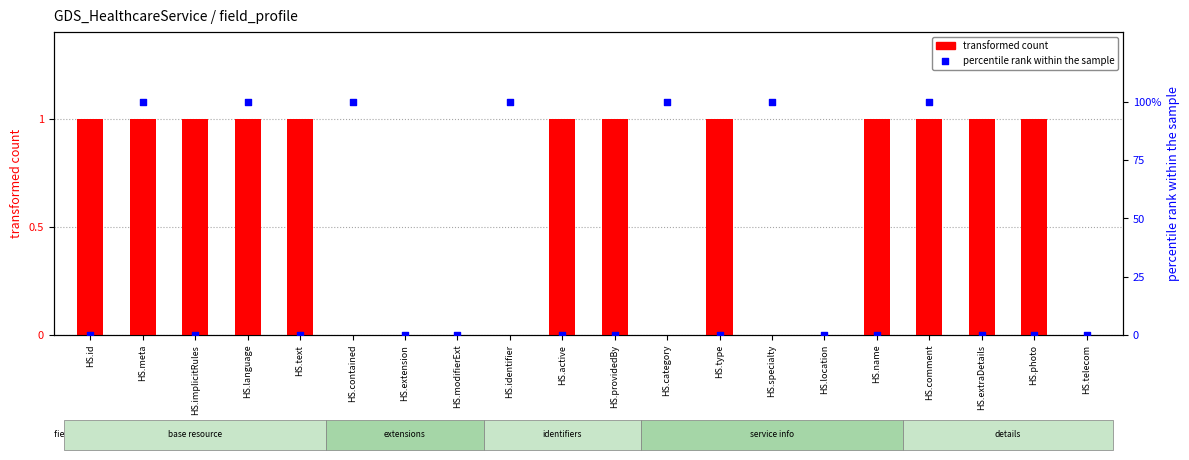

Which series reaches the minimum Y coordinate?

transformed count